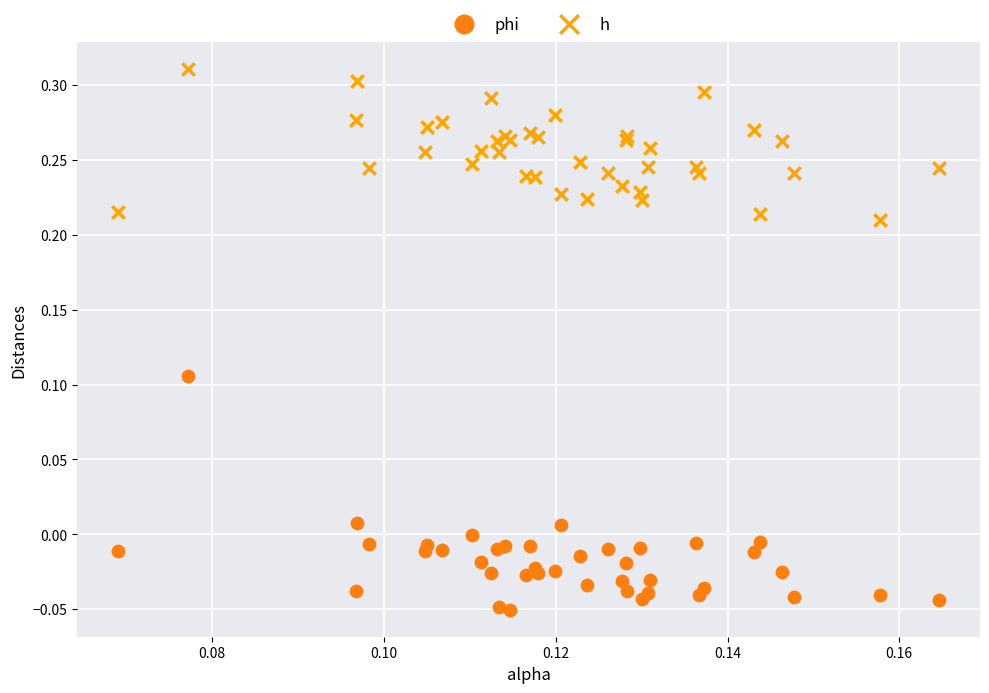

Which series has the widest spread of Y values?

phi